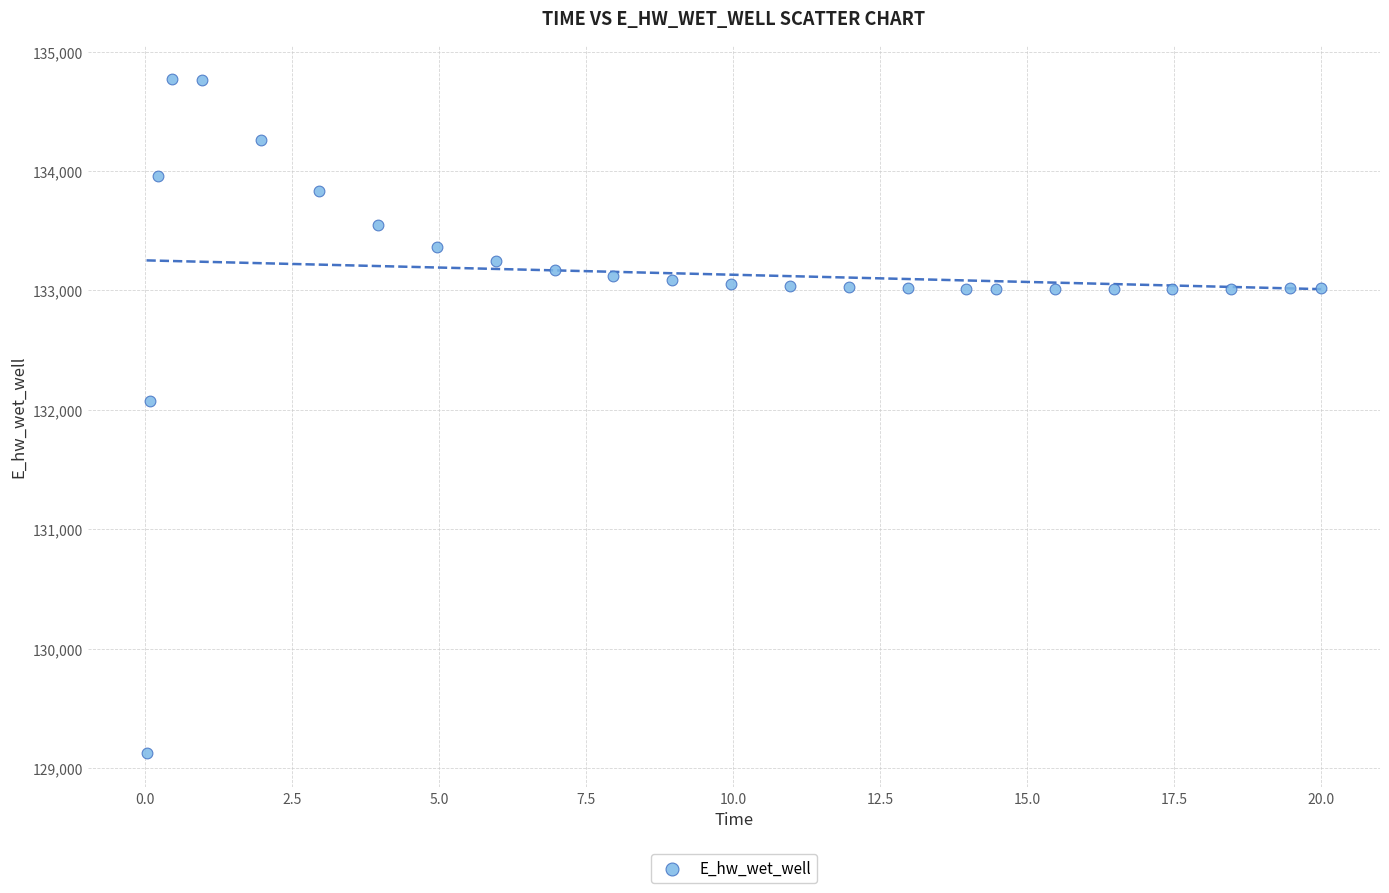

What Y value in the scatter plot is closest to 131948?

132072.0